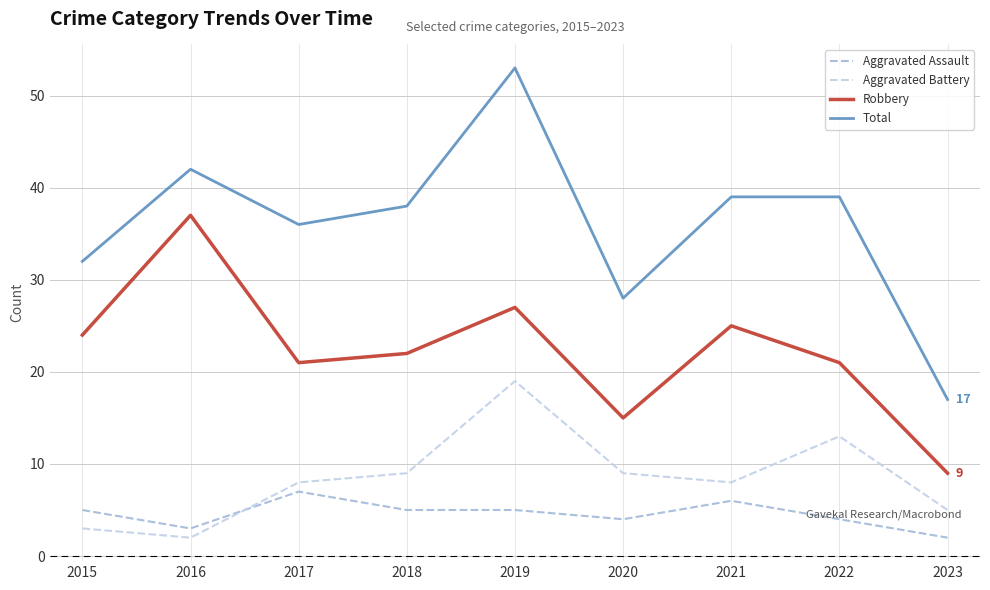

The value of Aggravated Battery at 2018 is 4. True or false?

False